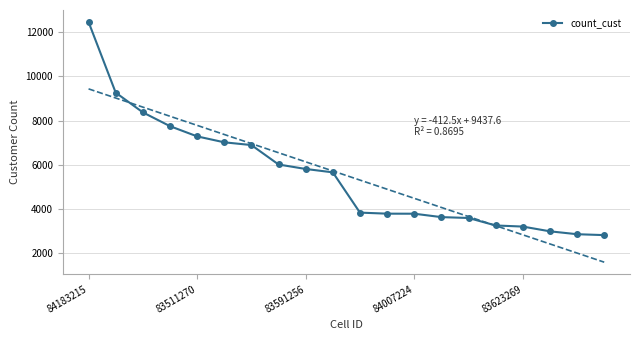

The chart shows a value of 21006.8 at 84183215. True or false?

False